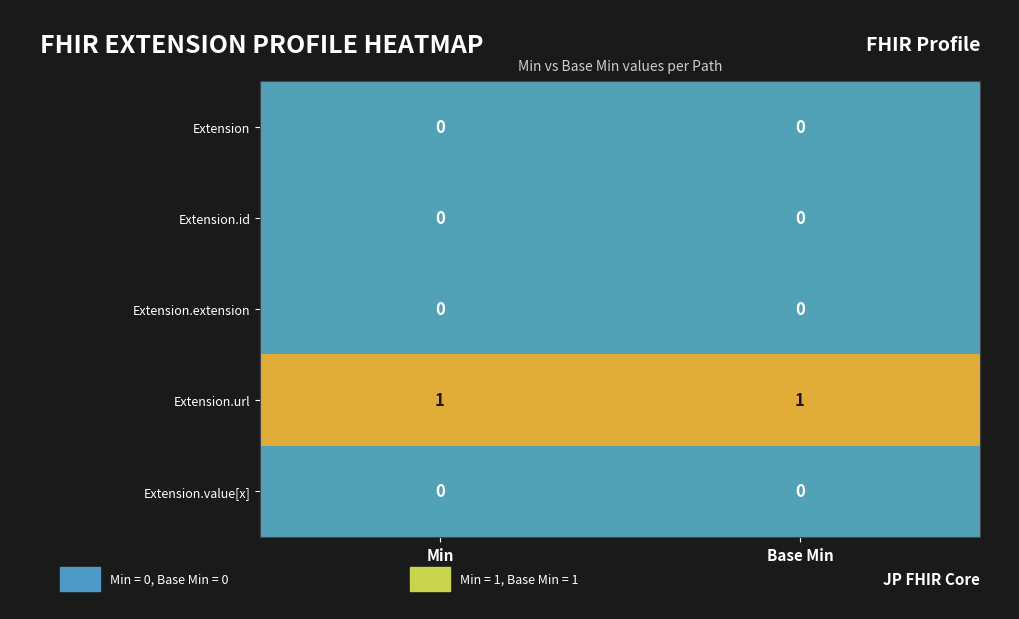

The Extension.url series shows 2 at Min. True or false?

False